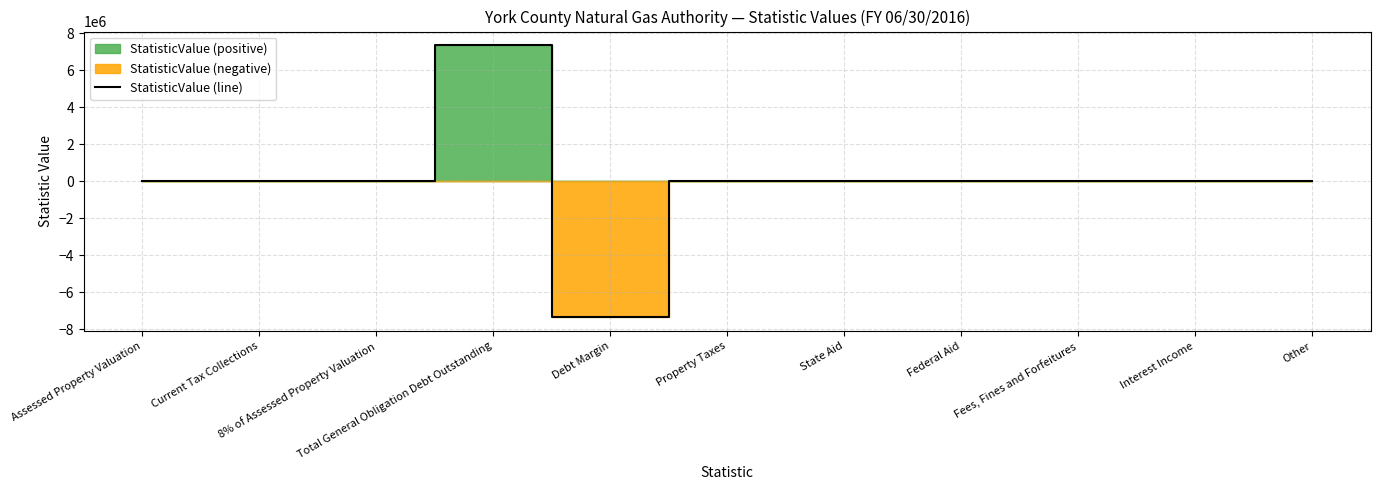

Which label corresponds to the smallest value in the chart?

Debt Margin